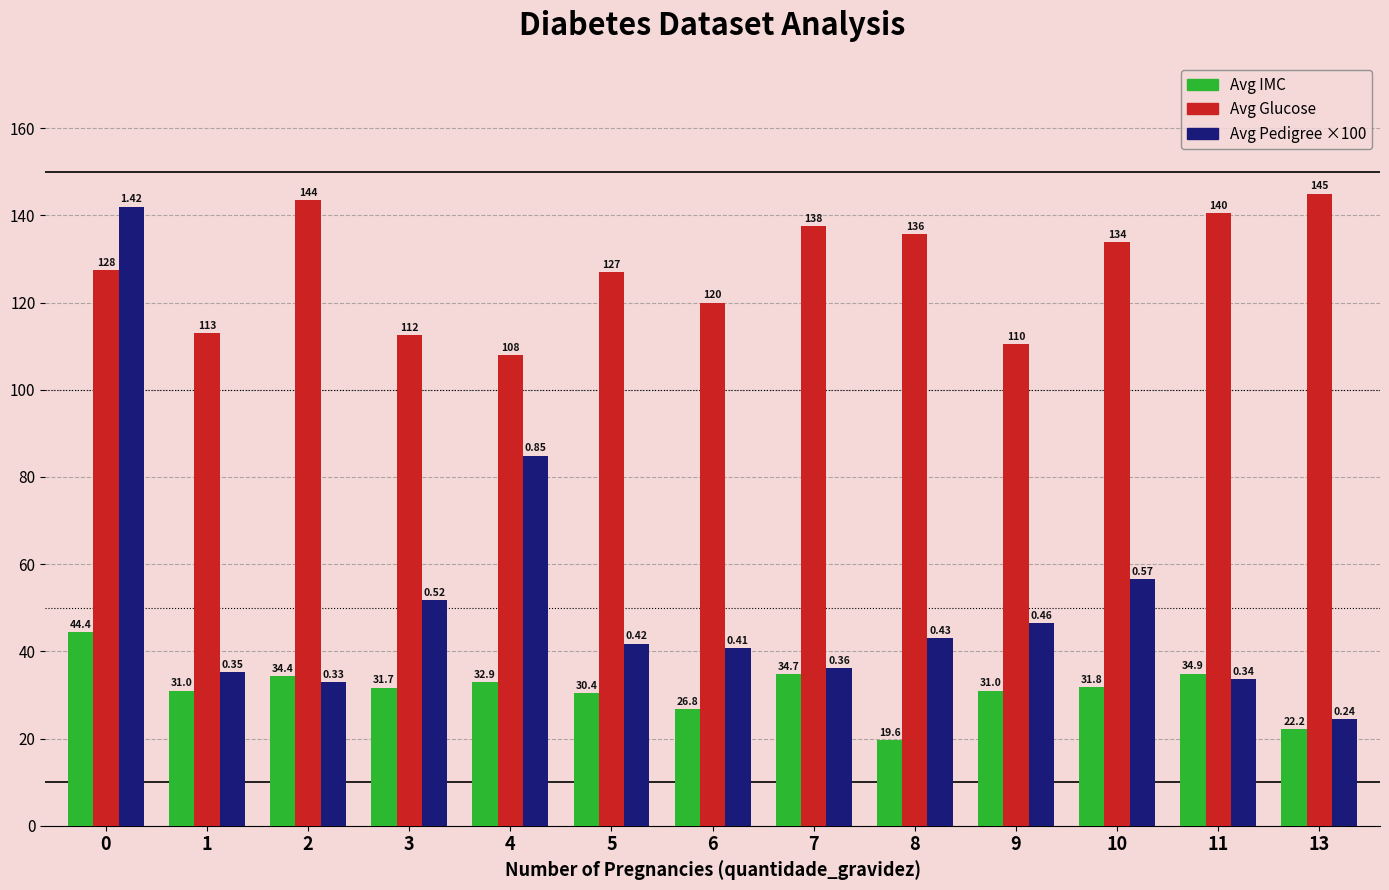

What is the total value across all series at 4?

225.8